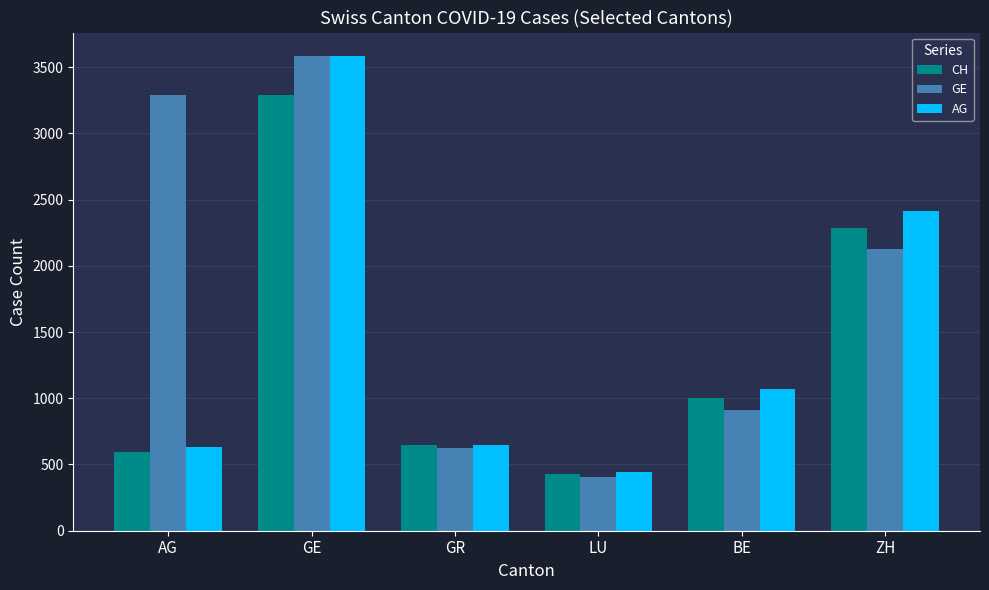

List the labels in order of GE value, largest first.

GE, AG, ZH, BE, GR, LU